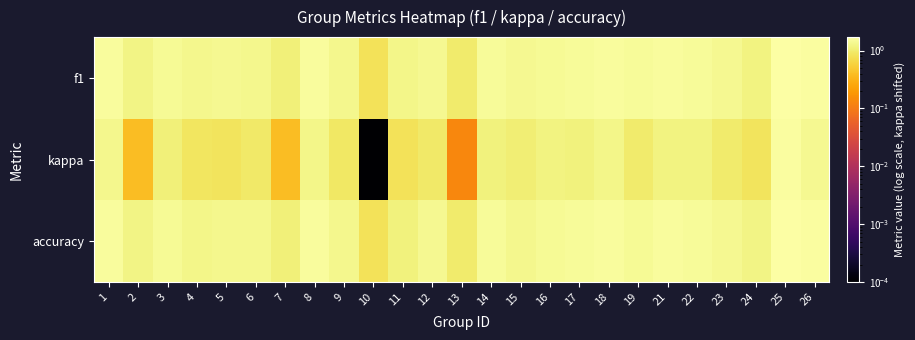

Reading right to left, list all the values displayed in this chart.

f1: 26=1.6	25=1.7	24=1.2	23=1.4	22=1.5	21=1.5	19=1.5	18=1.6	17=1.5	16=1.5	15=1.4	14=1.5	13=1.0	12=1.4	11=1.3	10=0.8	9=1.3	8=1.5	7=1.1	6=1.3	5=1.4	4=1.3	3=1.5	2=1.2	1=1.6
kappa: 26=1.4	25=1.6	24=0.8	23=1.0	22=1.2	21=1.2	19=1.0	18=1.3	17=1.2	16=1.2	15=1.1	14=1.1	13=0.1	12=1.0	11=0.8	10=0.0	9=0.9	8=1.3	7=0.4	6=1.0	5=0.8	4=0.9	3=1.1	2=0.4	1=1.3
accuracy: 26=1.6	25=1.7	24=1.2	23=1.4	22=1.5	21=1.6	19=1.4	18=1.6	17=1.5	16=1.5	15=1.4	14=1.5	13=1.0	12=1.4	11=1.1	10=0.8	9=1.3	8=1.5	7=1.1	6=1.3	5=1.3	4=1.3	3=1.5	2=1.2	1=1.6